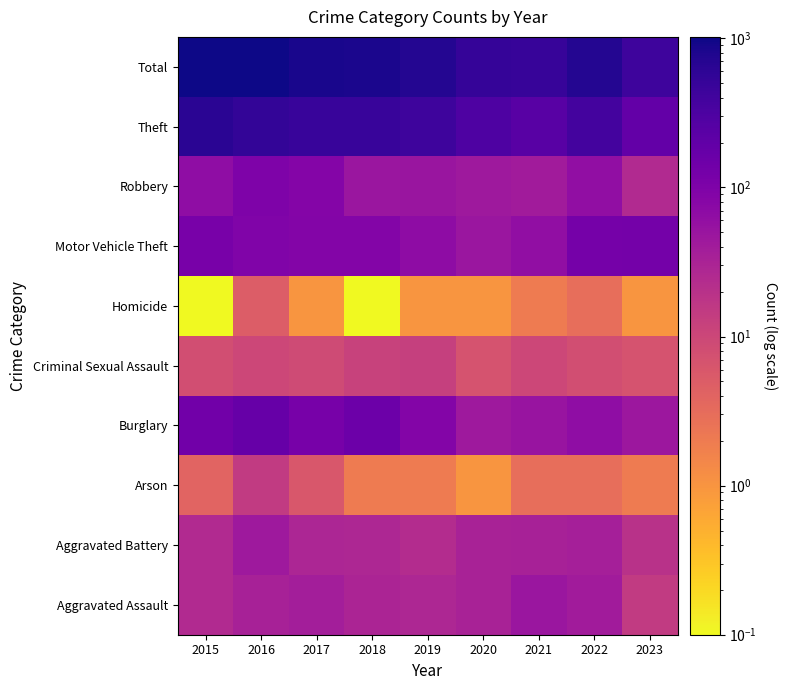

List the series in order of their peak value, lowest first.

Homicide, Criminal Sexual Assault, Arson, Aggravated Battery, Aggravated Assault, Robbery, Motor Vehicle Theft, Burglary, Theft, Total